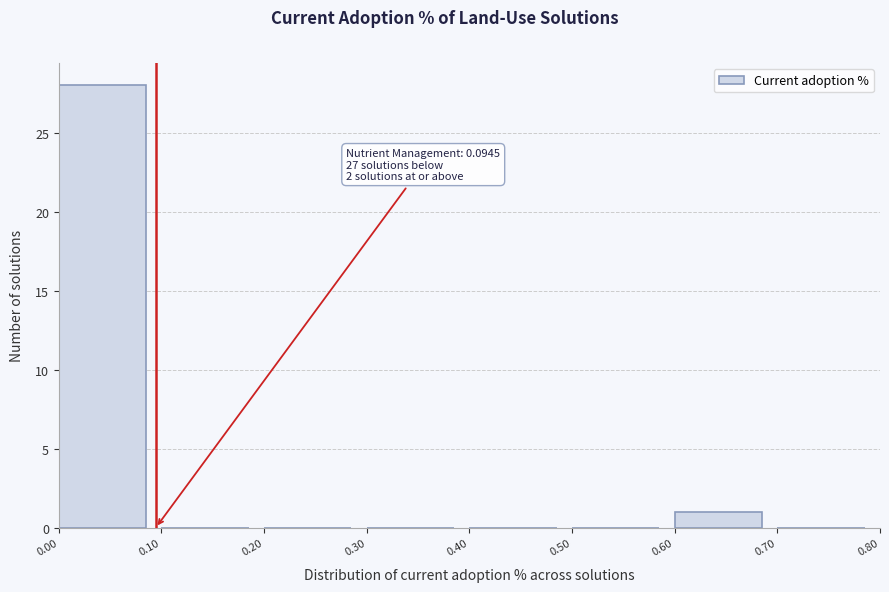

Which range on the x-axis has the tallest bar?

0.00 to 0.10